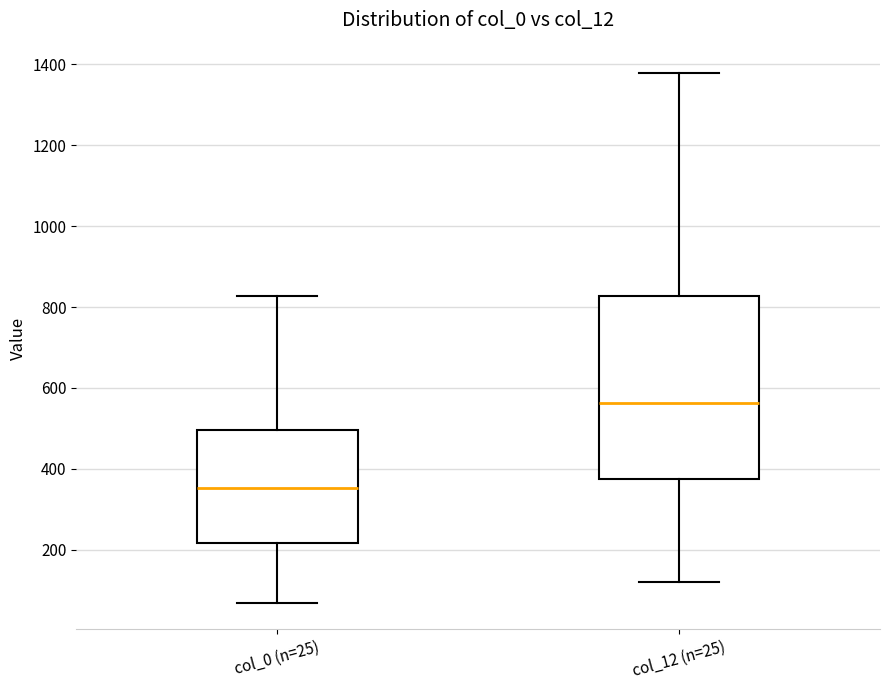

Comparing the boxes themselves (not the whiskers), which one is the tallest?

col_12 (n=25)